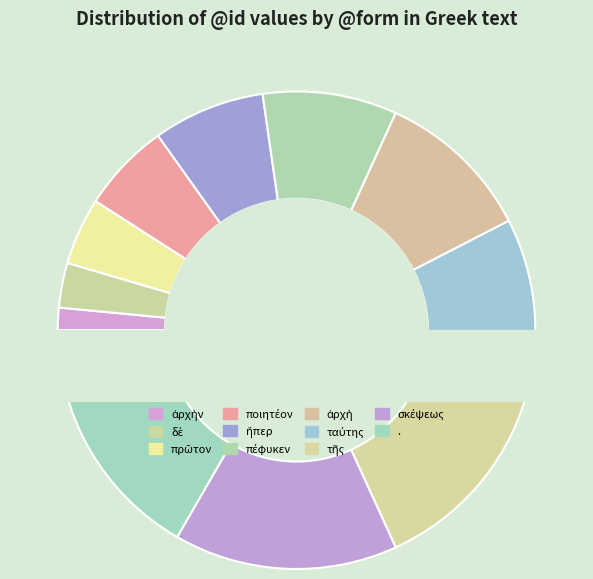

Does τῆς account for over 50% of the chart?

No